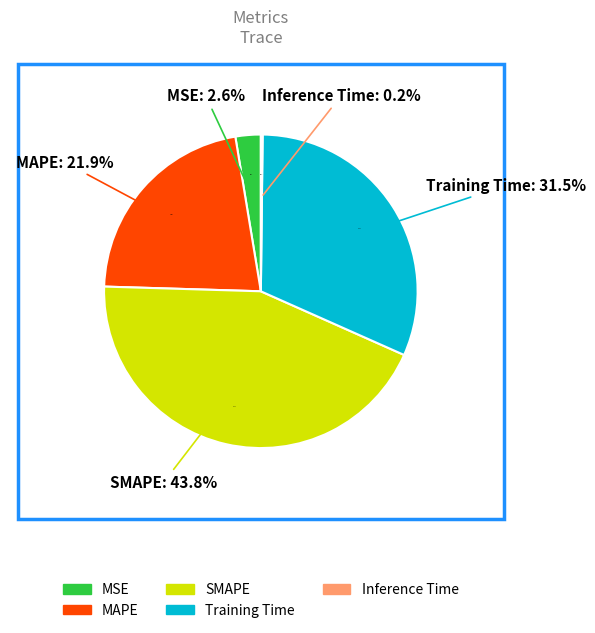

Which has a higher value, MAPE or SMAPE?

SMAPE